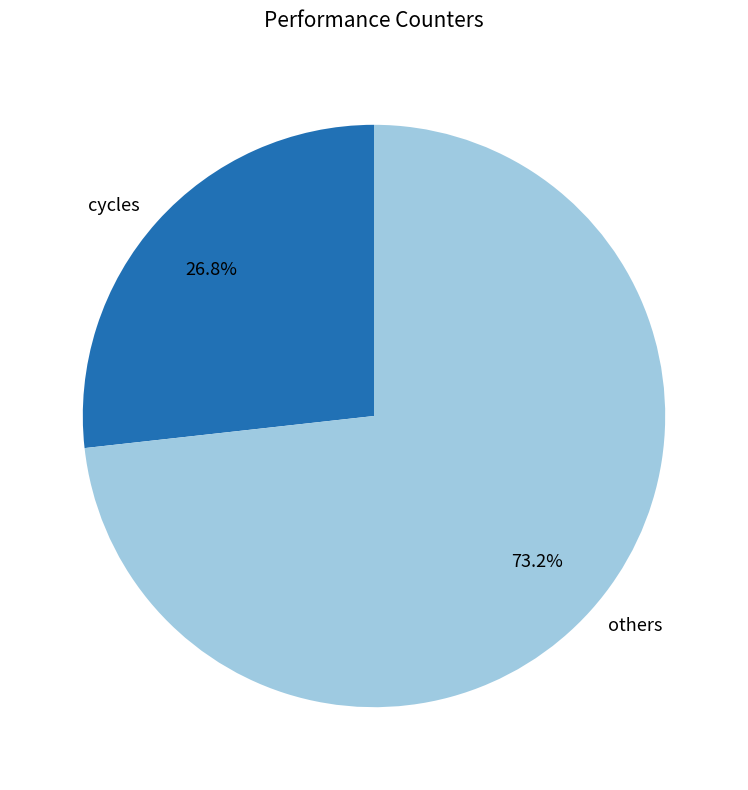

Rank the categories by value from highest to lowest.

others, cycles